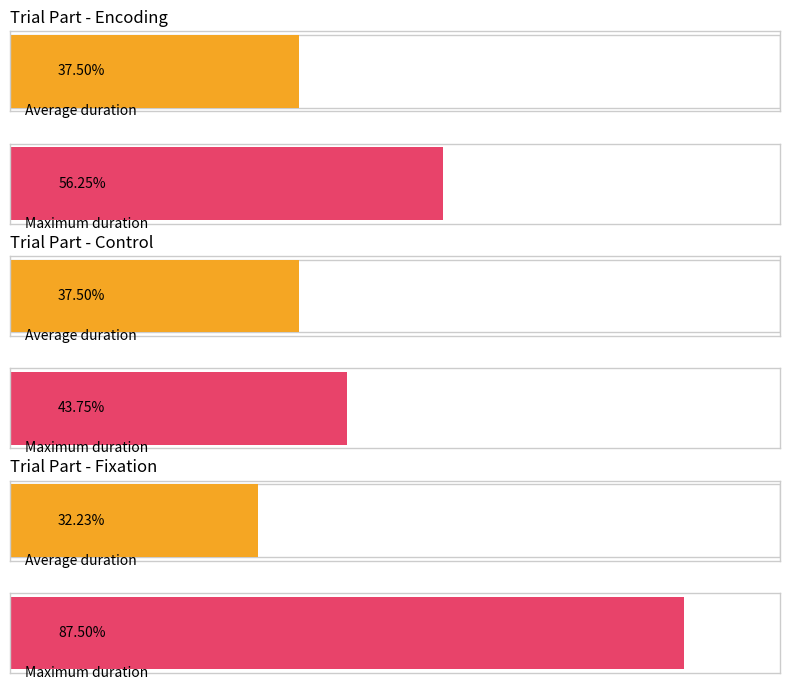

The value of Mean onset at Control is 15.5. True or false?

False